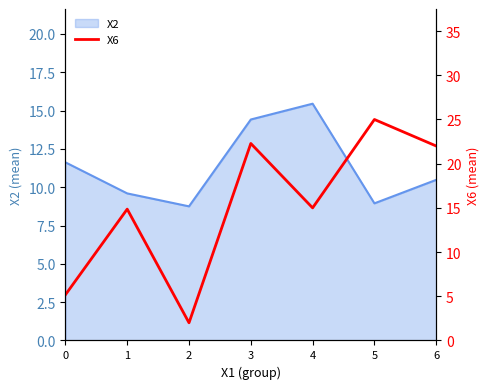

What is the change in value from 0 to 2?

-3.2